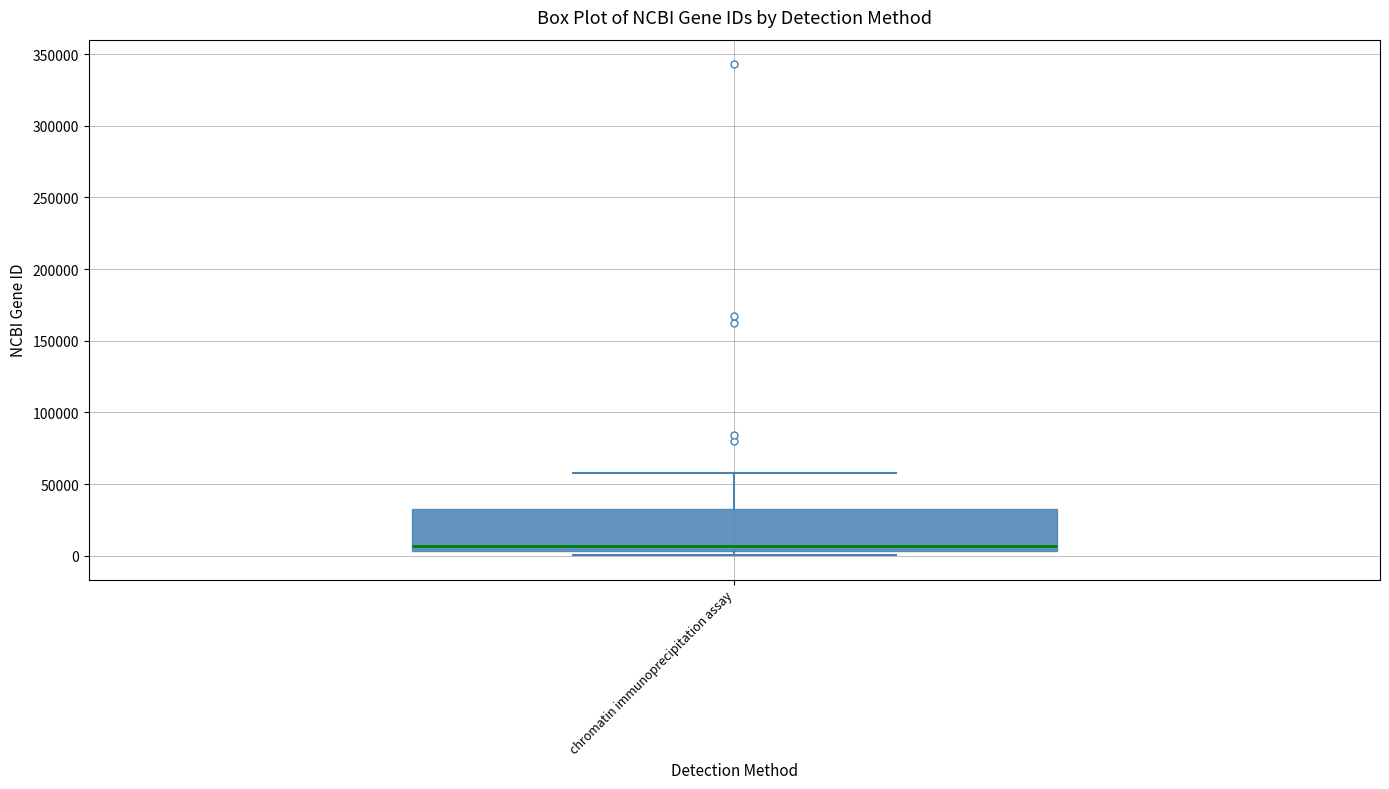

Transcribe this box plot: give where the median line is, the range the box spans, and where the two whiskers end, as read against the y-axis. The values are not printed on the chart, so give them approximately, as read against the axis.

median 5000 (just above the box's lower edge), box 5000 to 35000, whiskers 0 to 60000